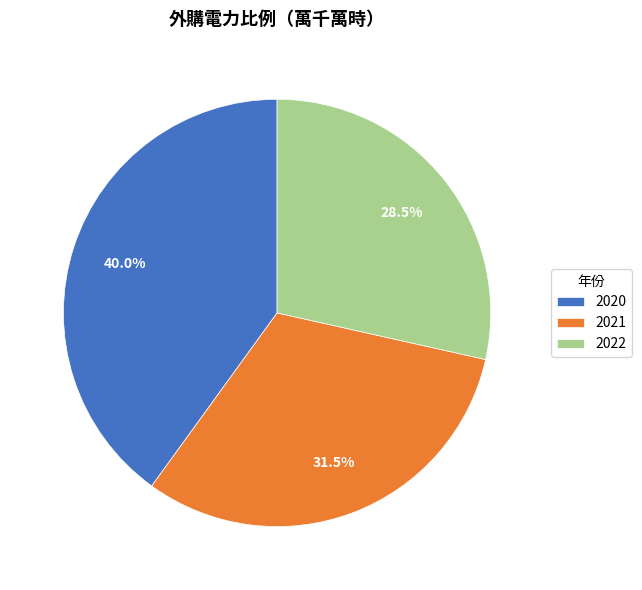

Rank the categories by value from lowest to highest.

2022, 2021, 2020